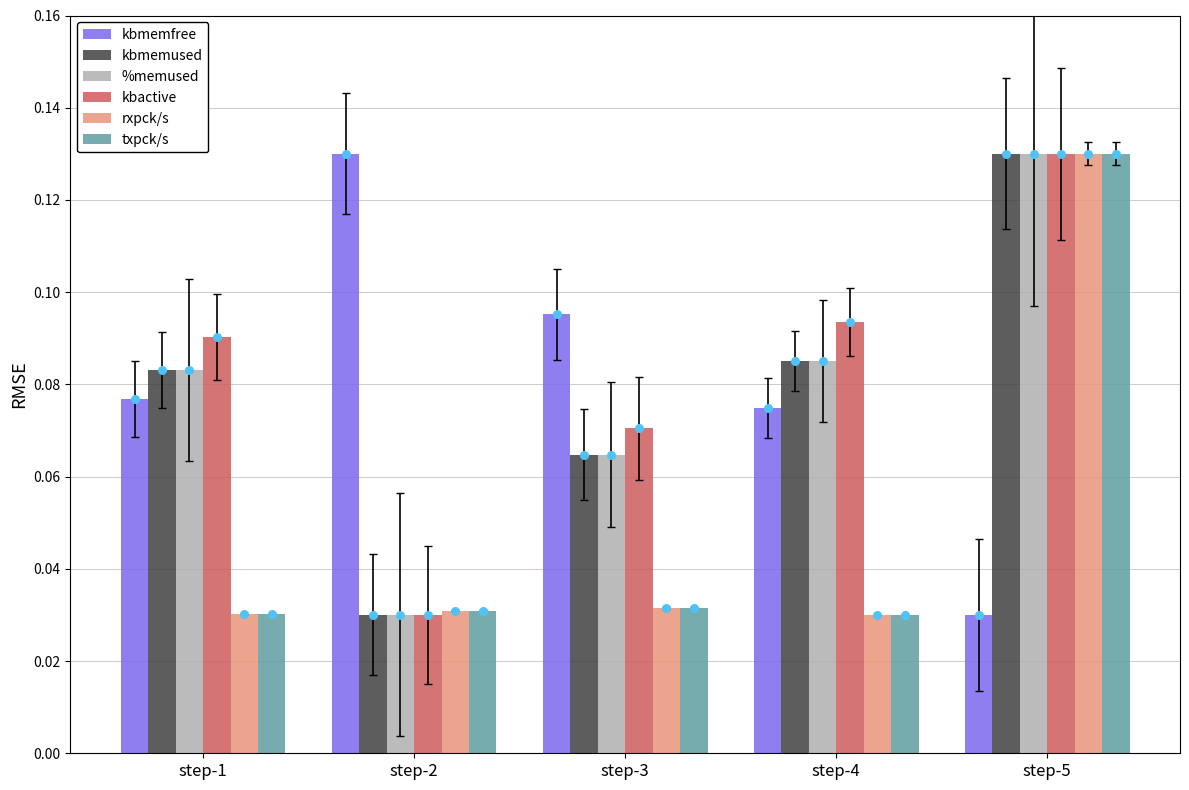

What are all the series names shown in the legend?

kbmemfree, kbmemused, %memused, kbactive, rxpck/s, txpck/s